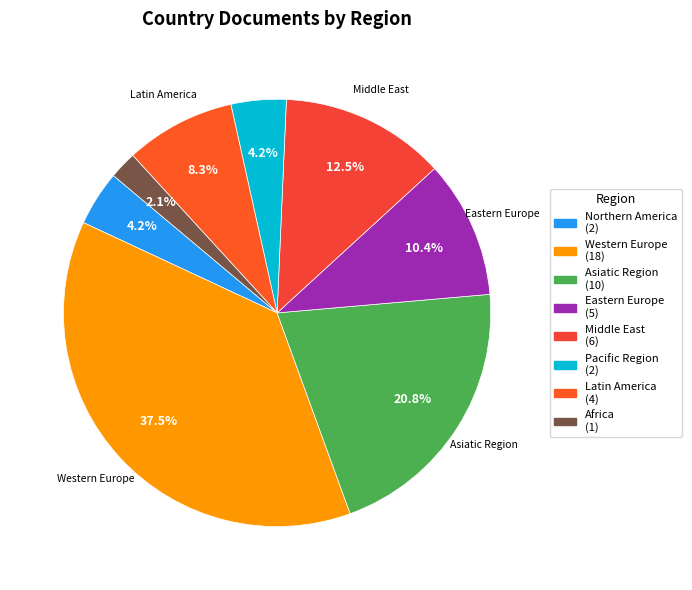

To the nearest percent, what percentage of the pie is Latin America?

8%